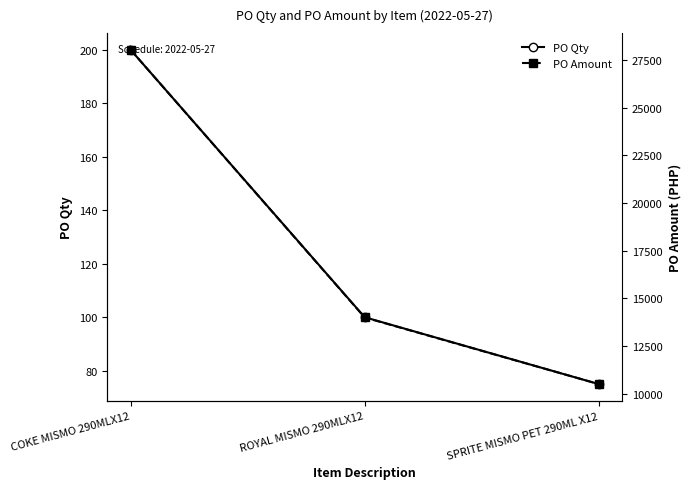

The PO Qty series shows 61.3 at COKE MISMO 290MLX12. True or false?

False